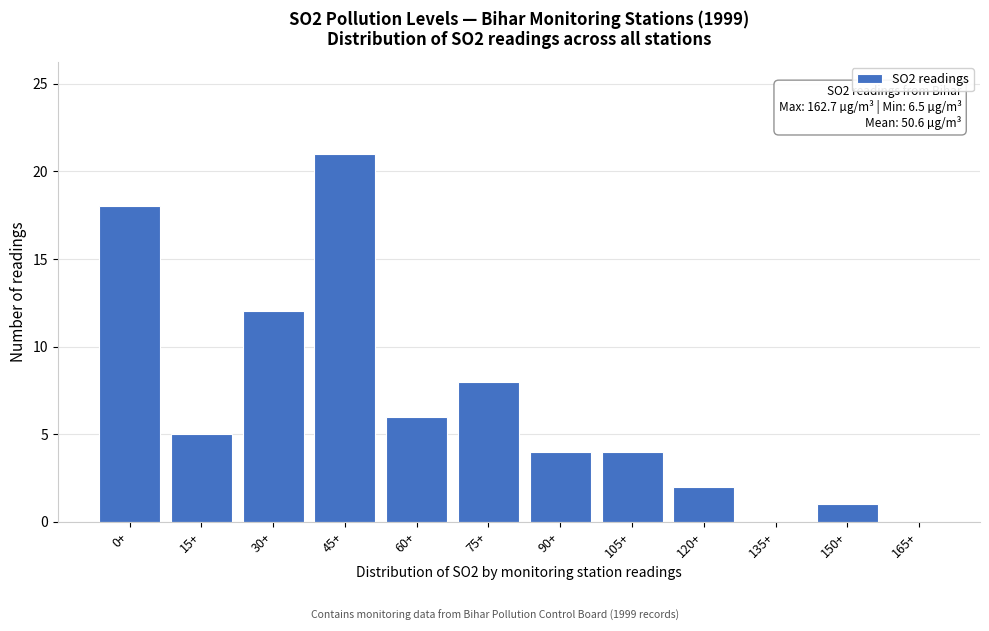

Reading left to right, list all the values displayed in this chart.

0+=18	15+=5	30+=12	45+=21	60+=6	75+=8	90+=4	105+=4	120+=2	135+=0	150+=1	165+=0